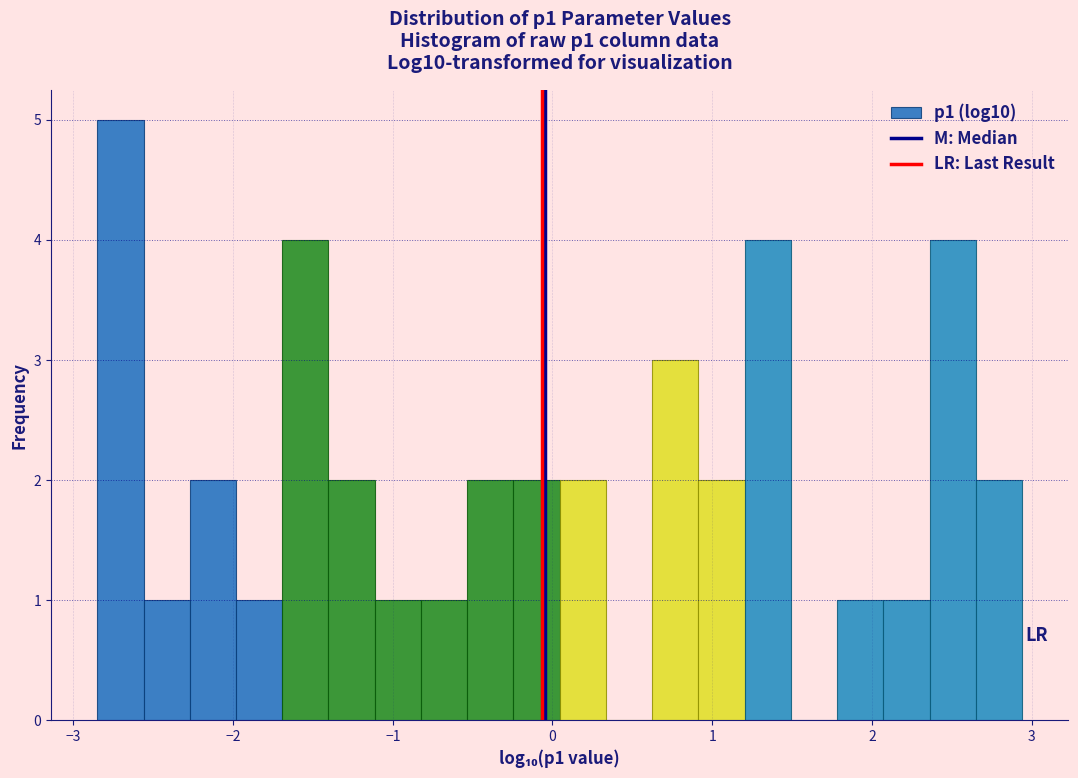

Around what value on the x-axis is the tallest bar? Give the approximate position of its centre, as read against the axis.

-2.7